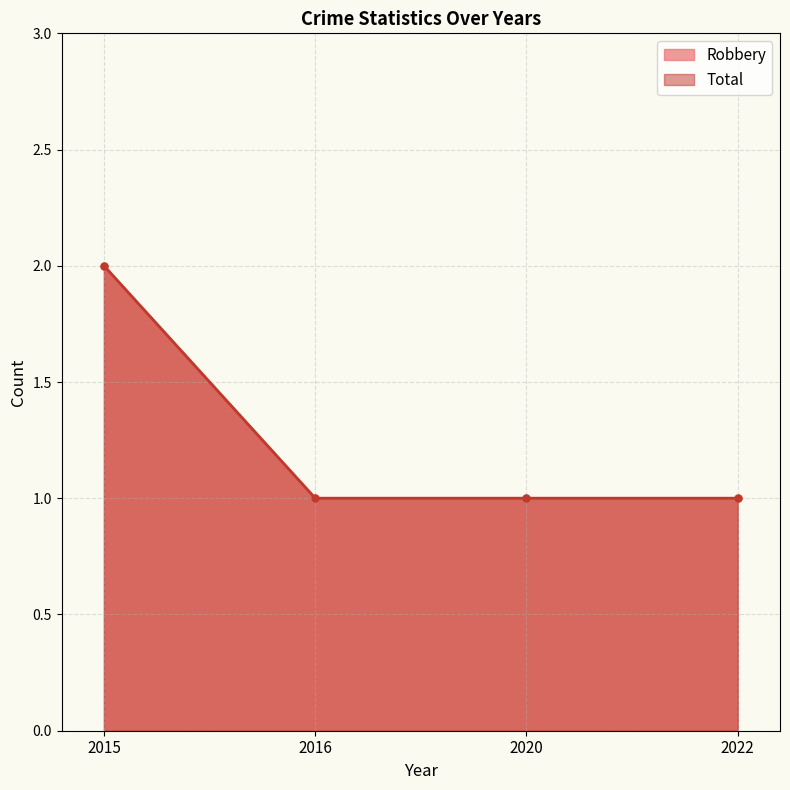

True or false: Robbery has more than 0 interior local peaks.

False